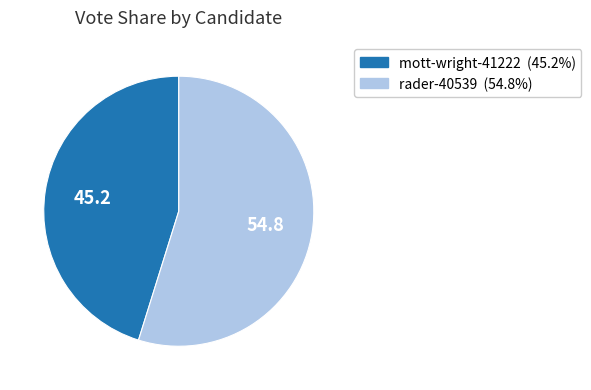

Which category has the biggest portion of the pie?

rader-40539